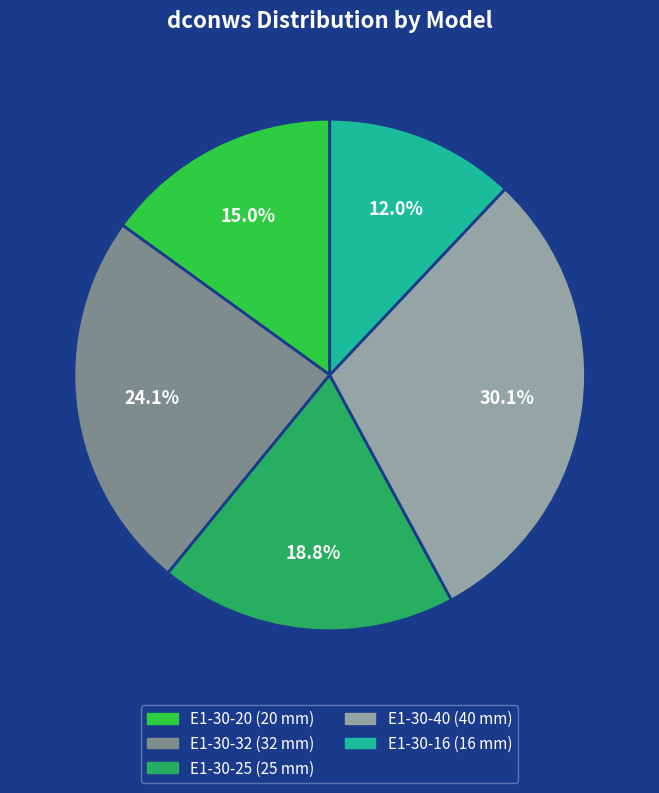

Between E1-30-16 and E1-30-40, which is larger?

E1-30-40